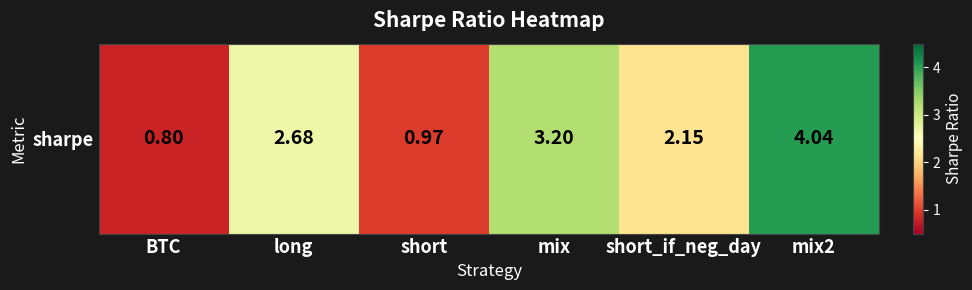

What is the greatest value displayed?

4.0